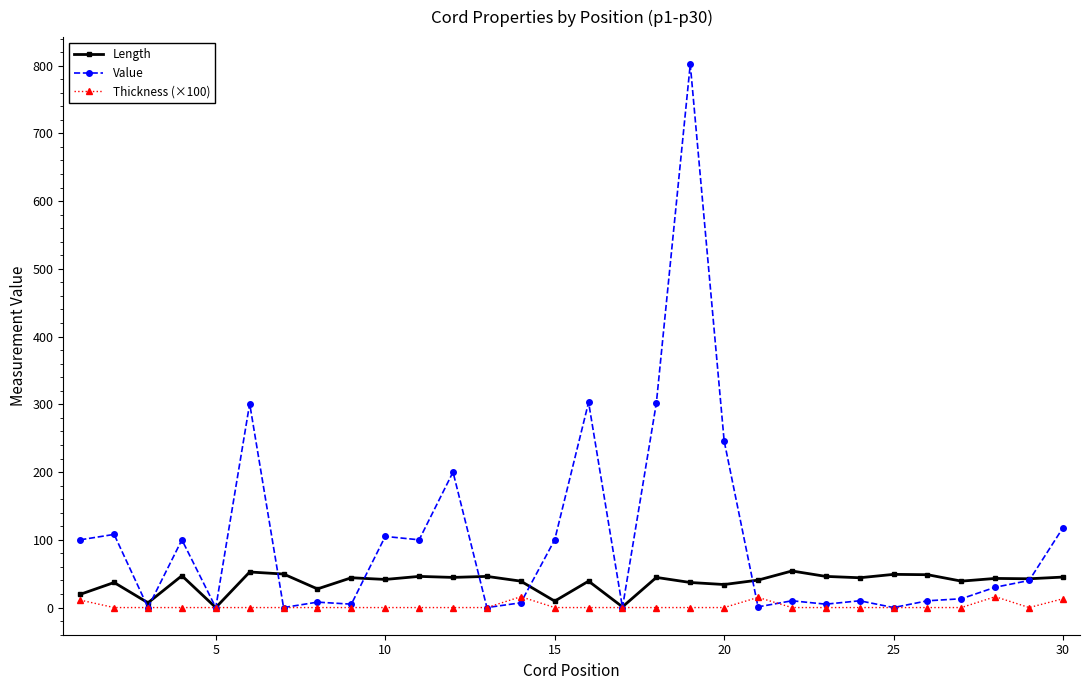

List the series in order of their peak value, lowest first.

Thickness (×100), Length, Value